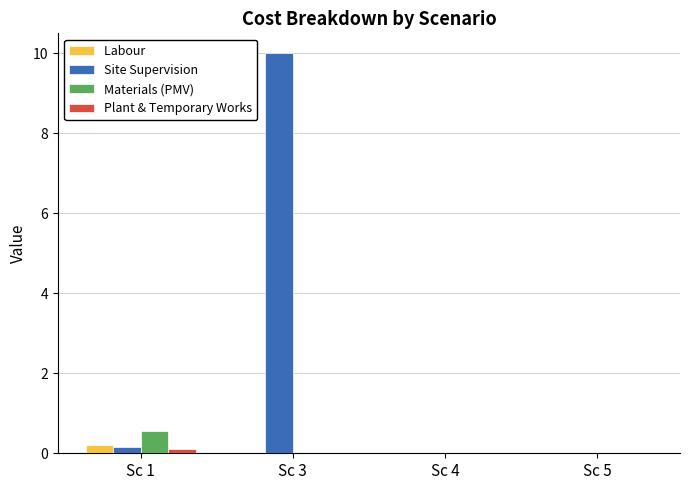

Which label corresponds to the largest value in the chart?

Sc 3